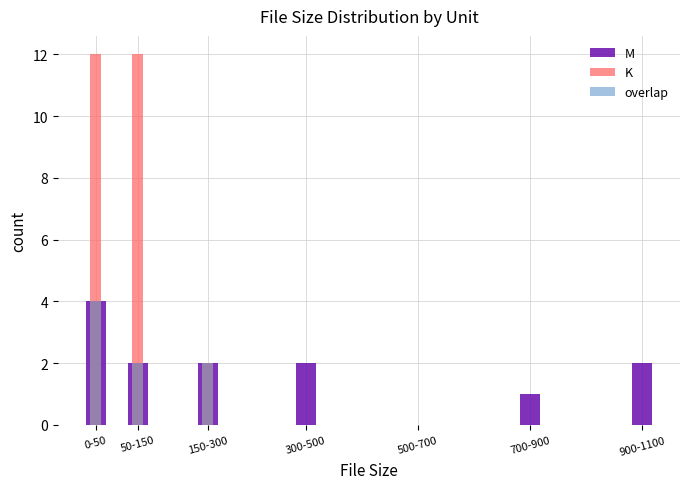

The overlap series shows 0 at 300-500. True or false?

True